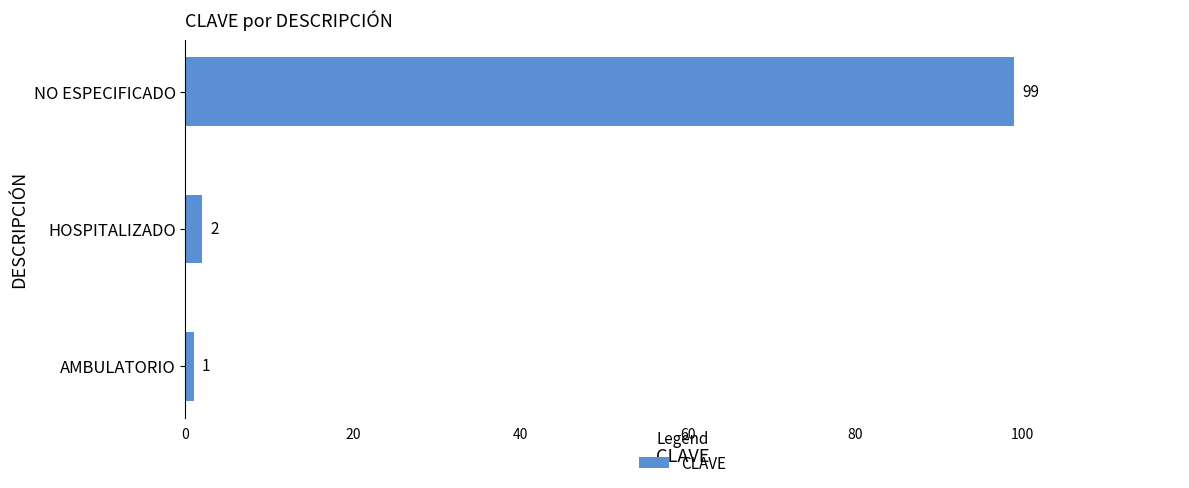

True or false: the data shows 142 at NO ESPECIFICADO.

False